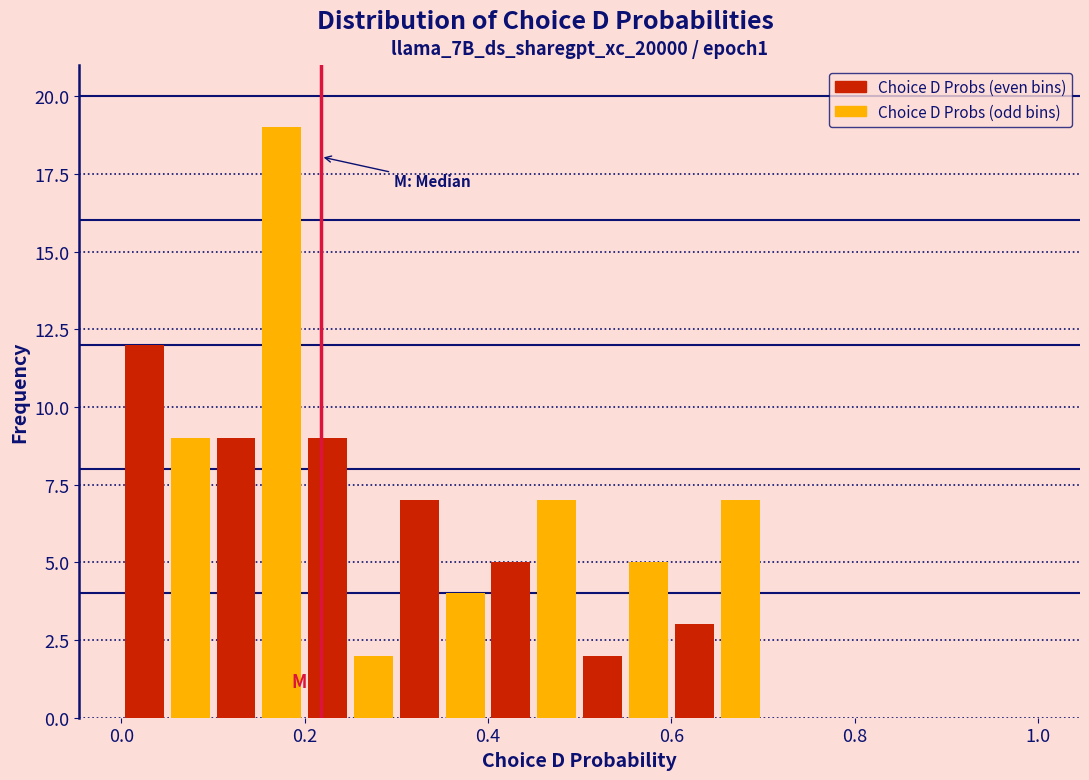

Read against the x-axis, roughly where is the centre of the tallest bar?

0.18